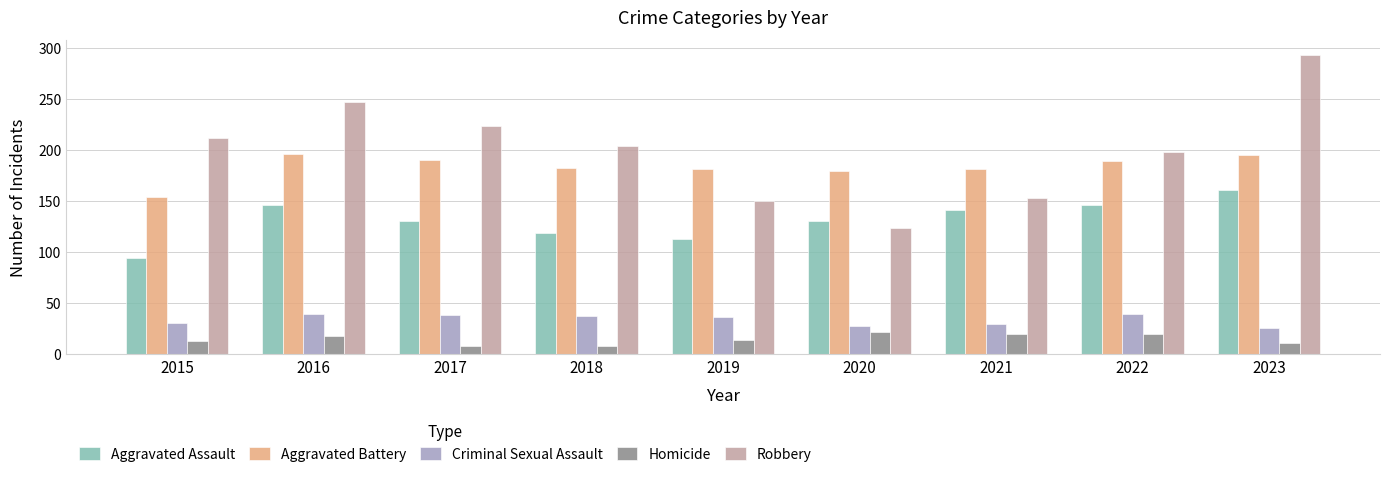

What are all the series names shown in the legend?

Aggravated Assault, Aggravated Battery, Criminal Sexual Assault, Homicide, Robbery